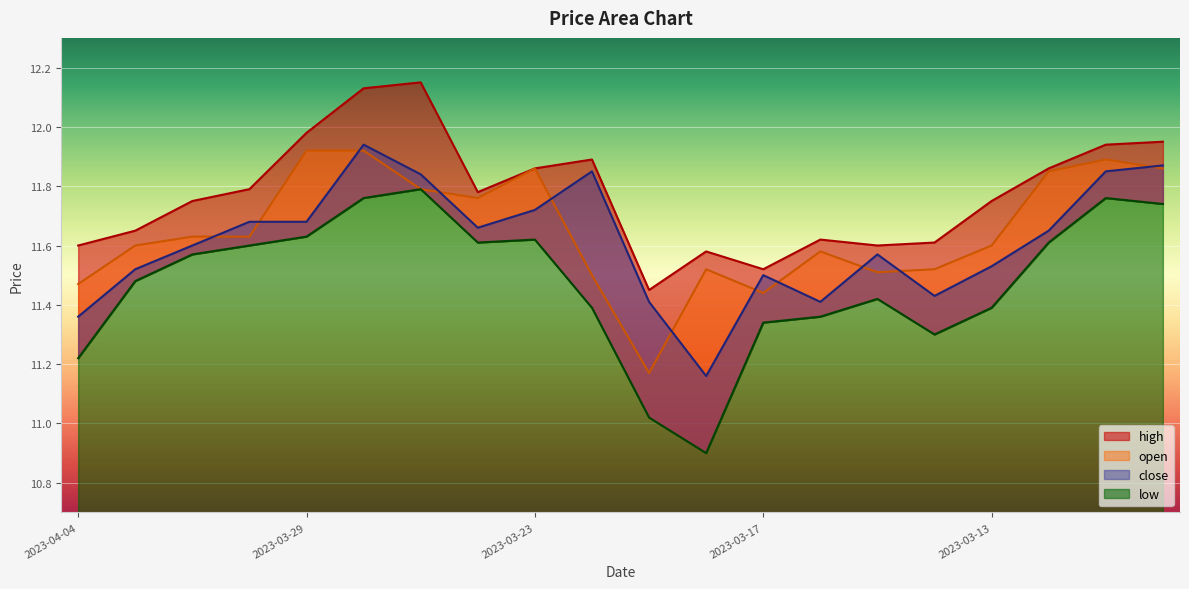

At which category does low reach its first local valley?

2023-03-24